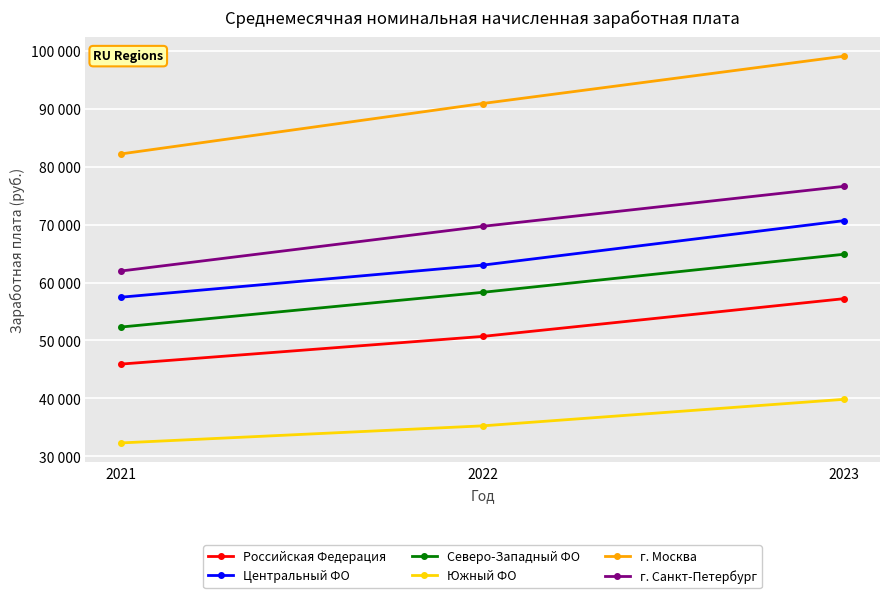

Does the chart have visible grid lines?

Yes